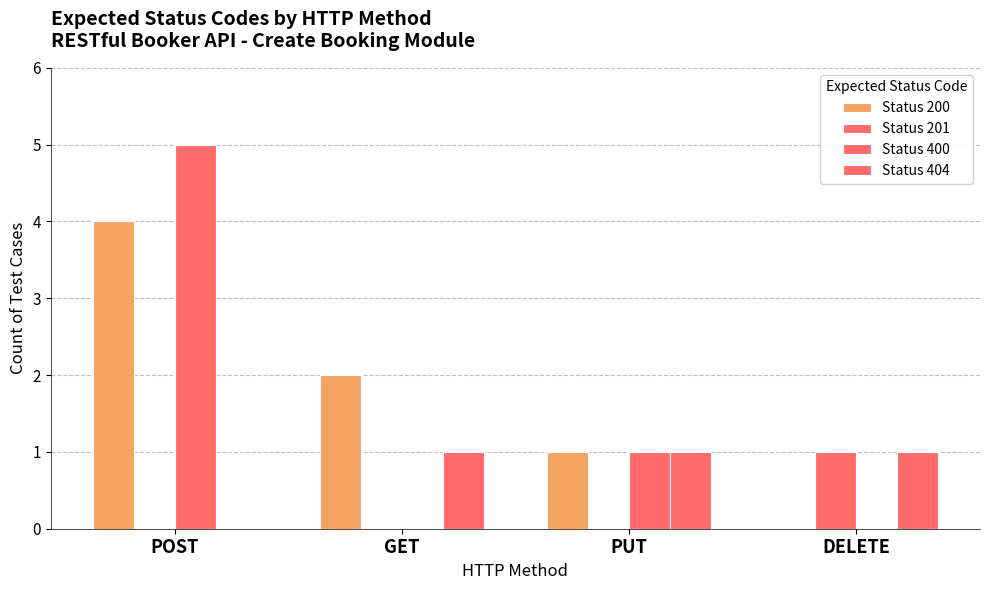

Which category has the highest value across all series?

POST